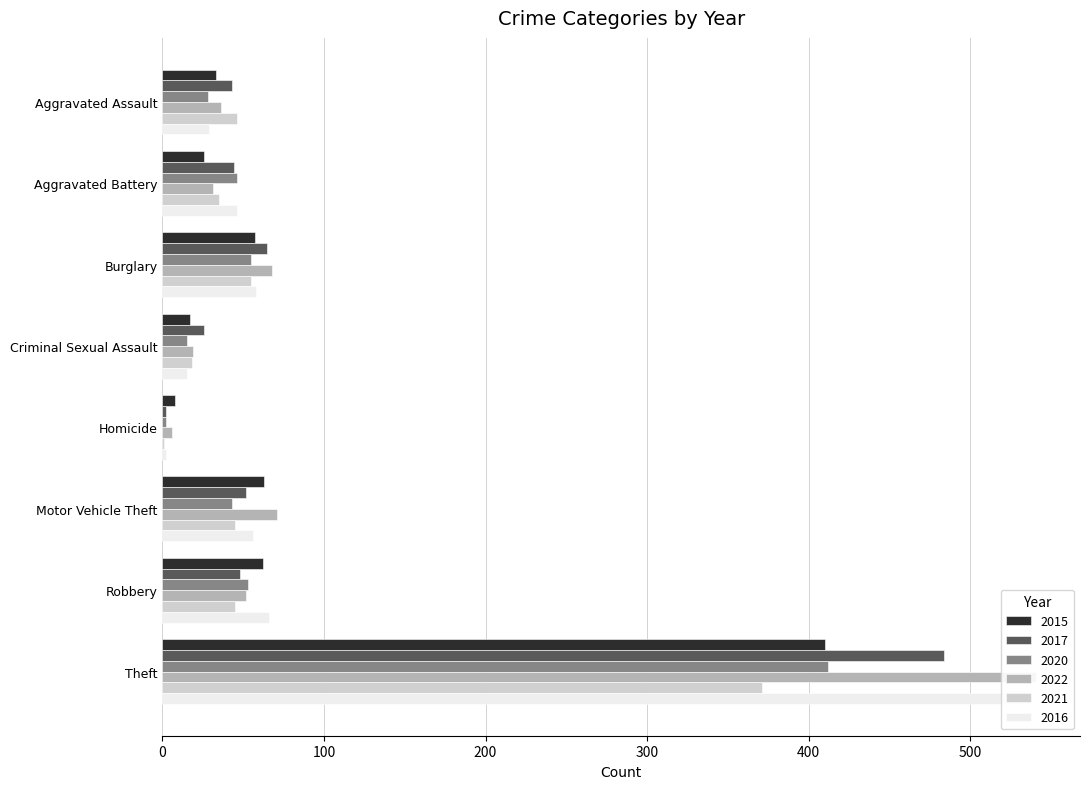

Reading left to right, list all the values displayed in this chart.

2015: Aggravated Assault=33	Aggravated Battery=26	Burglary=57	Criminal Sexual Assault=17	Homicide=8	Motor Vehicle Theft=63	Robbery=62	Theft=410
2017: Aggravated Assault=43	Aggravated Battery=44	Burglary=65	Criminal Sexual Assault=26	Homicide=2	Motor Vehicle Theft=52	Robbery=48	Theft=484
2020: Aggravated Assault=28	Aggravated Battery=46	Burglary=55	Criminal Sexual Assault=15	Homicide=2	Motor Vehicle Theft=43	Robbery=53	Theft=412
2022: Aggravated Assault=36	Aggravated Battery=31	Burglary=68	Criminal Sexual Assault=19	Homicide=6	Motor Vehicle Theft=71	Robbery=52	Theft=541
2021: Aggravated Assault=46	Aggravated Battery=35	Burglary=55	Criminal Sexual Assault=18	Homicide=1	Motor Vehicle Theft=45	Robbery=45	Theft=371
2016: Aggravated Assault=29	Aggravated Battery=46	Burglary=58	Criminal Sexual Assault=15	Homicide=2	Motor Vehicle Theft=56	Robbery=66	Theft=537